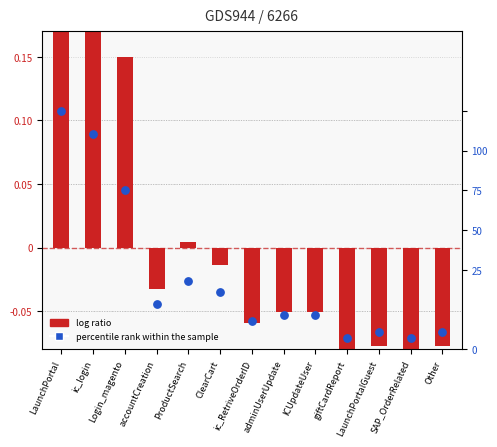

Which series has the largest total across all categories?

percentile rank within the sample